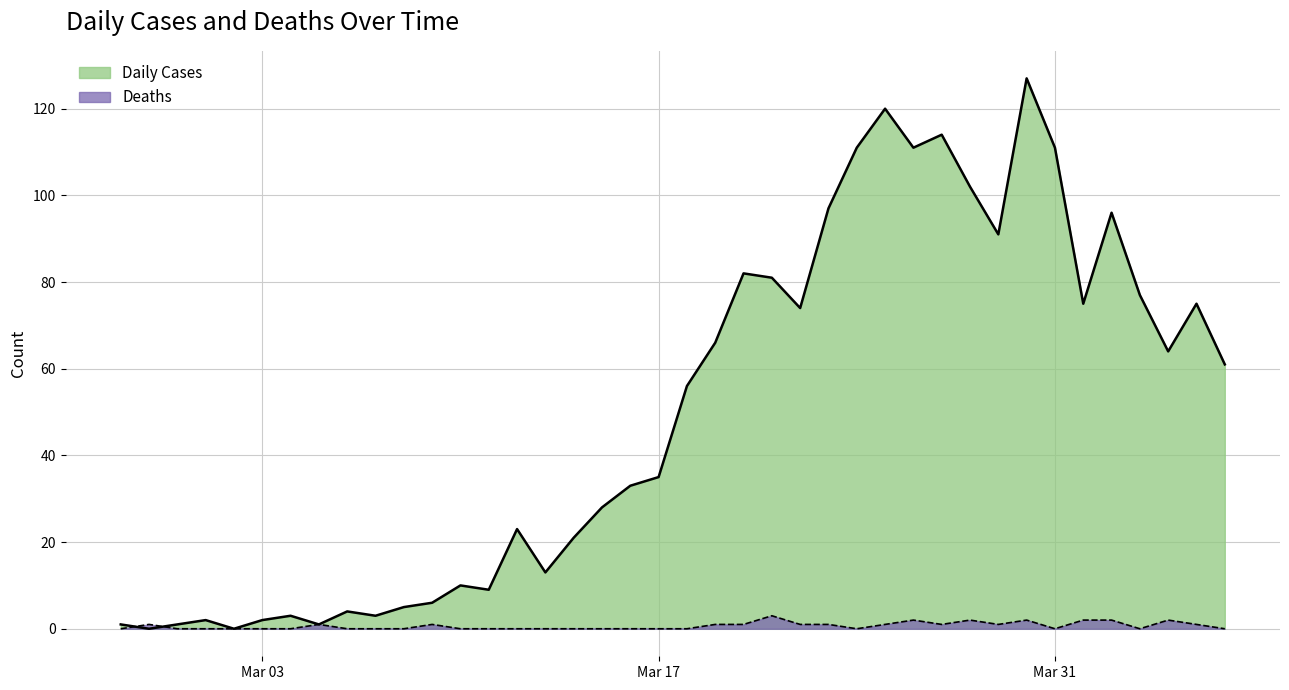

Is it true that Daily Cases equals 38 at 2020-04-04?

False